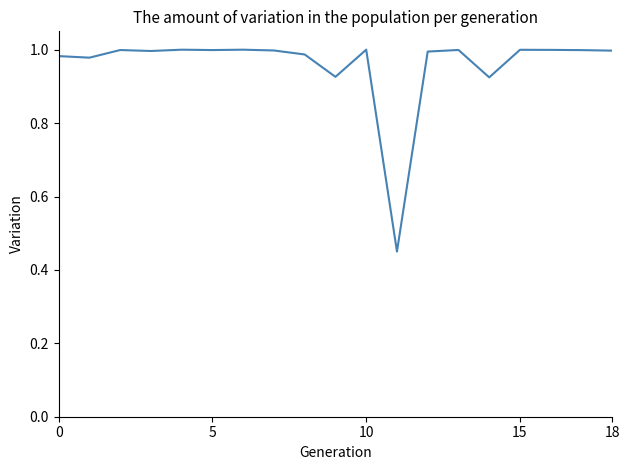

The chart shows a value of 1.0 at 10. True or false?

True